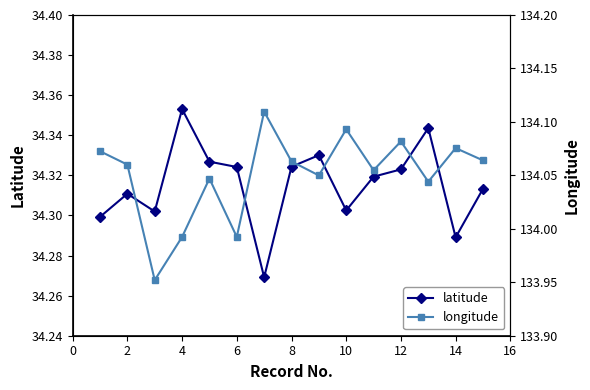

True or false: latitude has a value of 55.2 at 8.

False